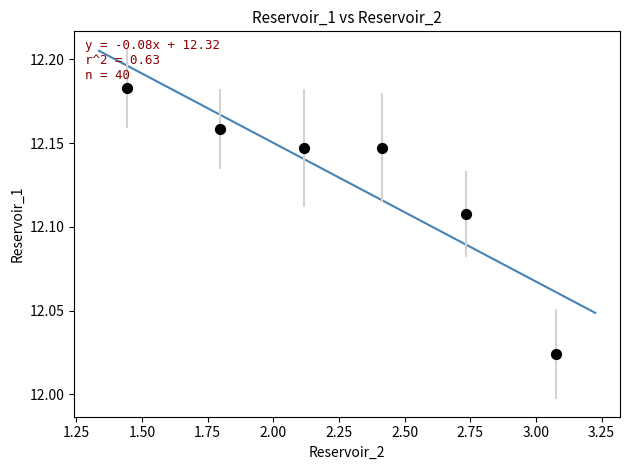

What is the range of X values (max minus min)?

1.6